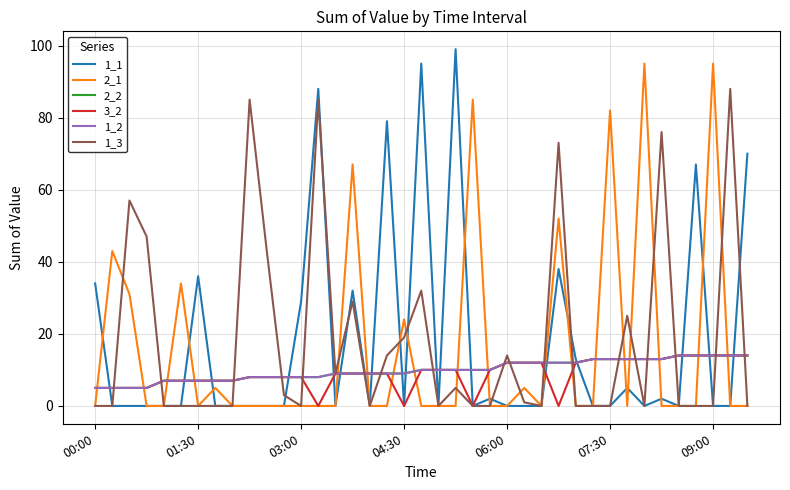

Which series has the largest range (max minus min)?

1_1